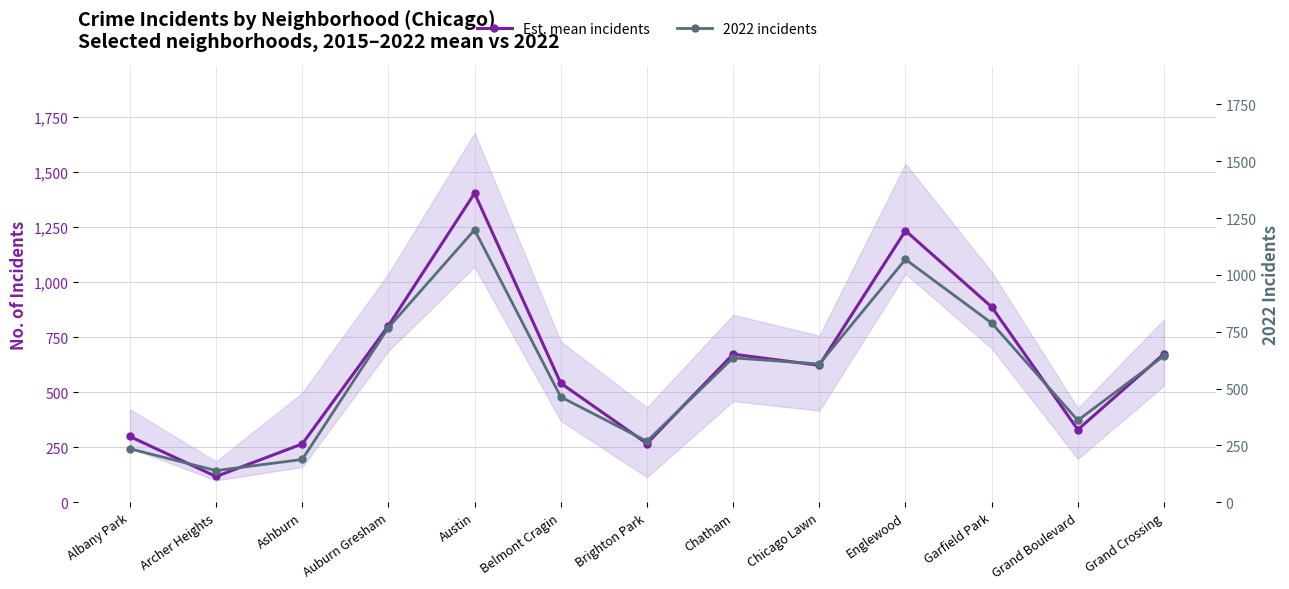

Which series changed the most between Chicago Lawn and Garfield Park?

Est. mean incidents